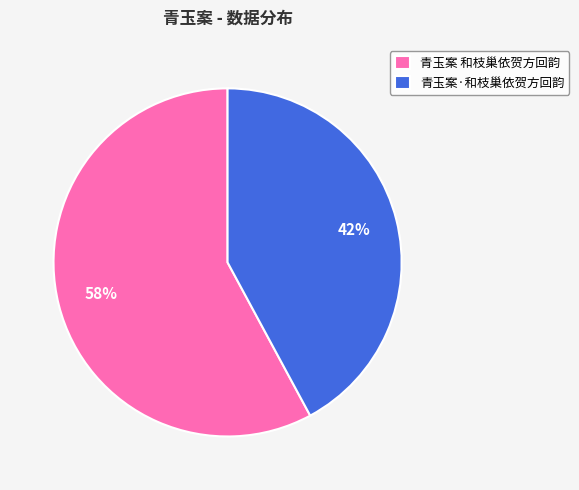

Rank the categories by value from highest to lowest.

青玉案 和枝巢依贺方回韵, 青玉案·和枝巢依贺方回韵